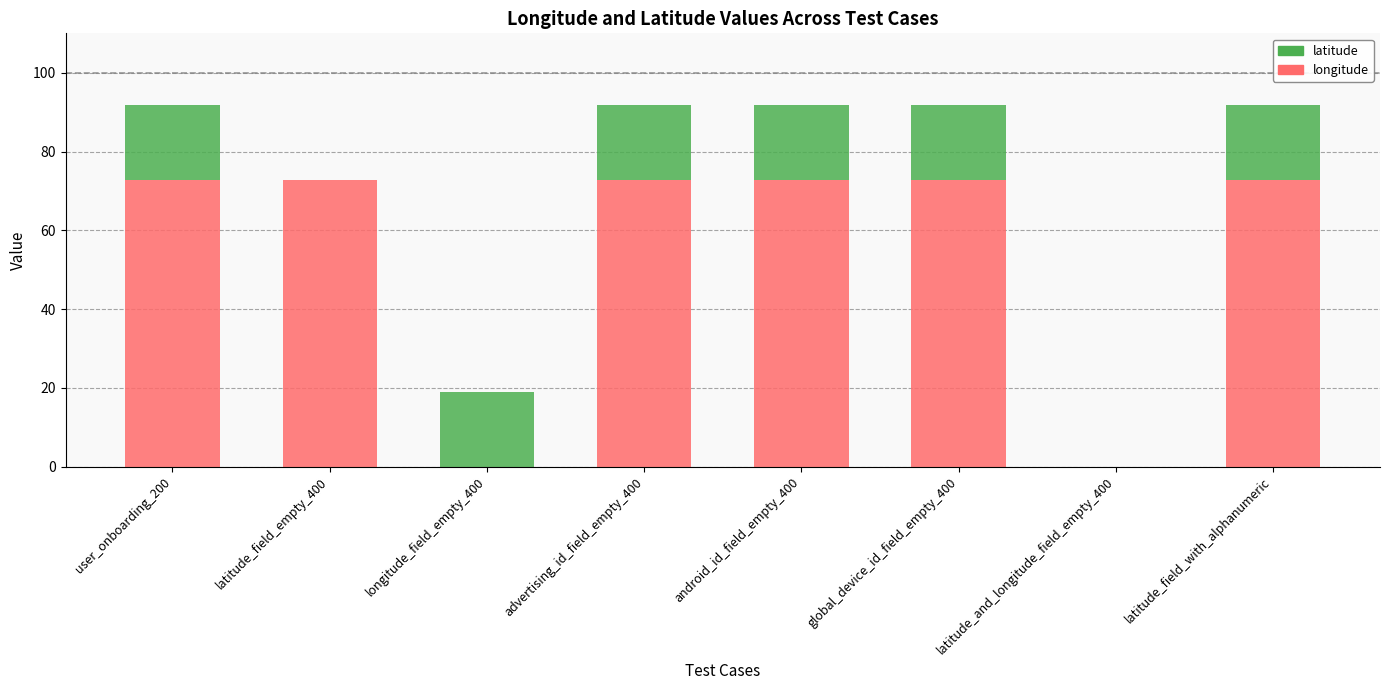

The value of longitude at user_onboarding_200 is 72.8. True or false?

True